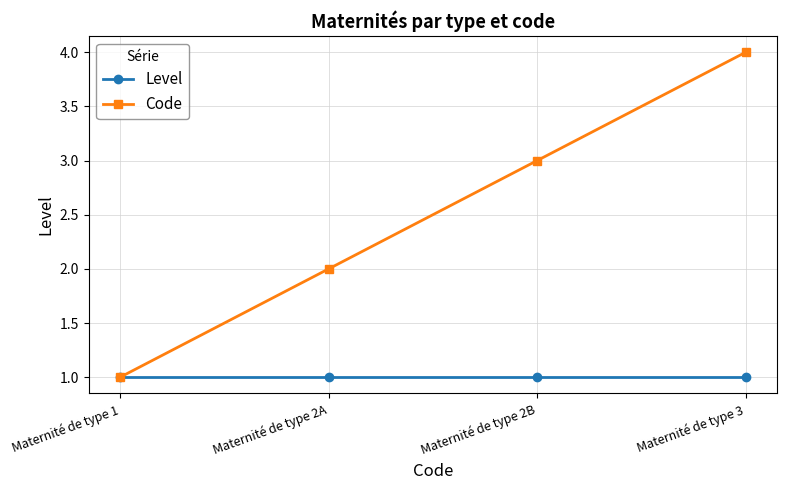

Reading left to right, transcribe all the data shown in this chart.

Level: Maternité de type 1=1	Maternité de type 2A=1	Maternité de type 2B=1	Maternité de type 3=1
Code: Maternité de type 1=1	Maternité de type 2A=2	Maternité de type 2B=3	Maternité de type 3=4